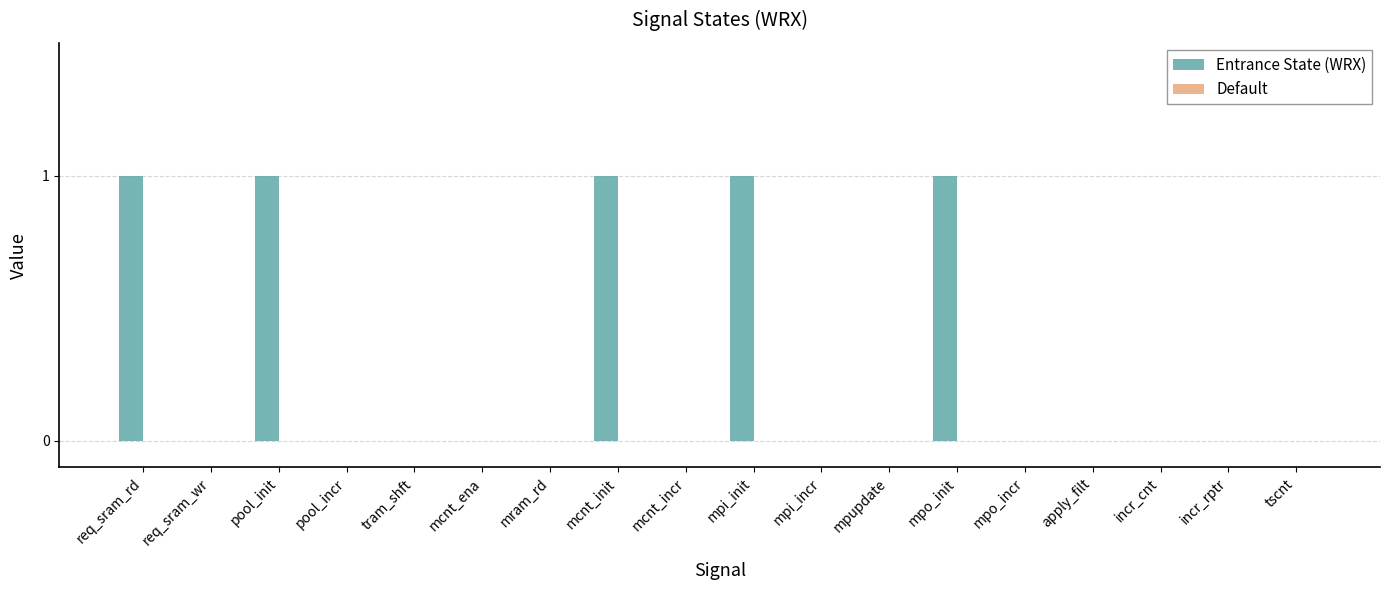

Is it true that the value at tram_shft is 0?

True